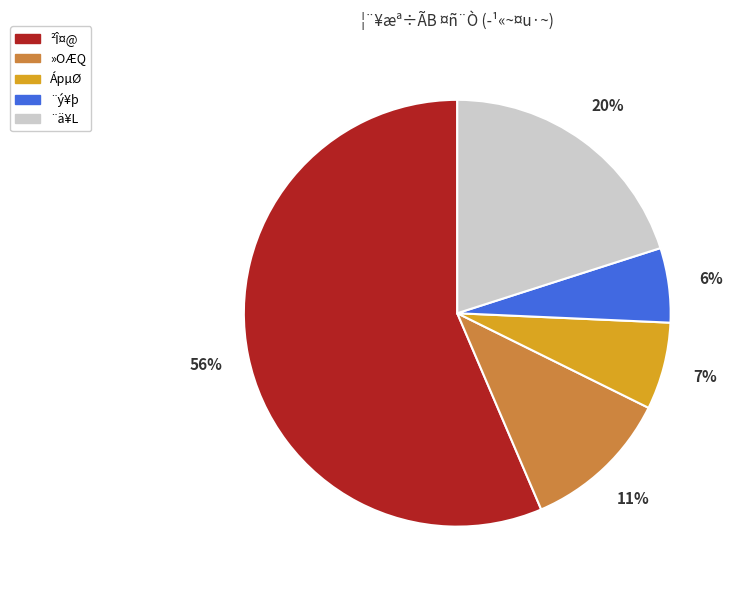

How many segments does this pie chart have?

5